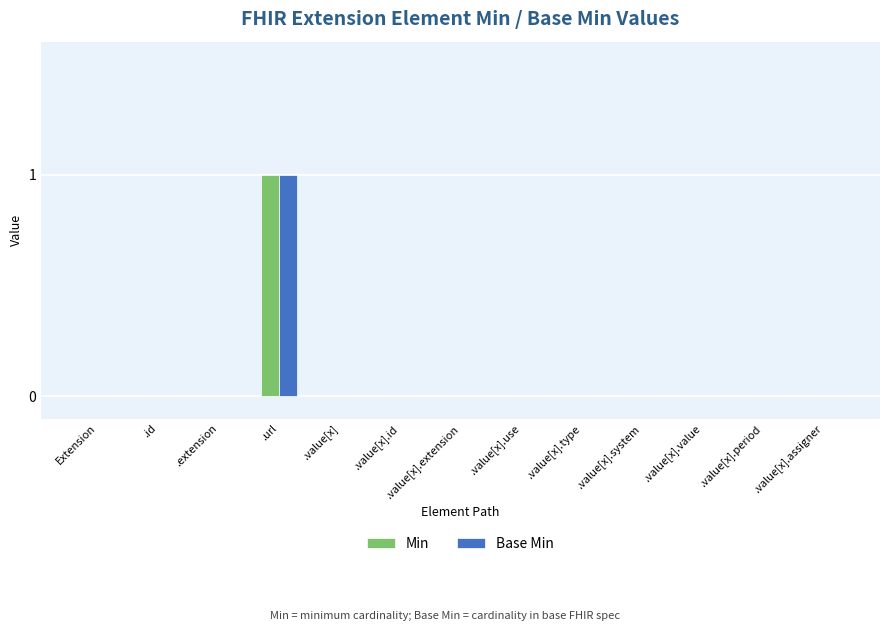

True or false: Min has a value of -1 at Extension.

False